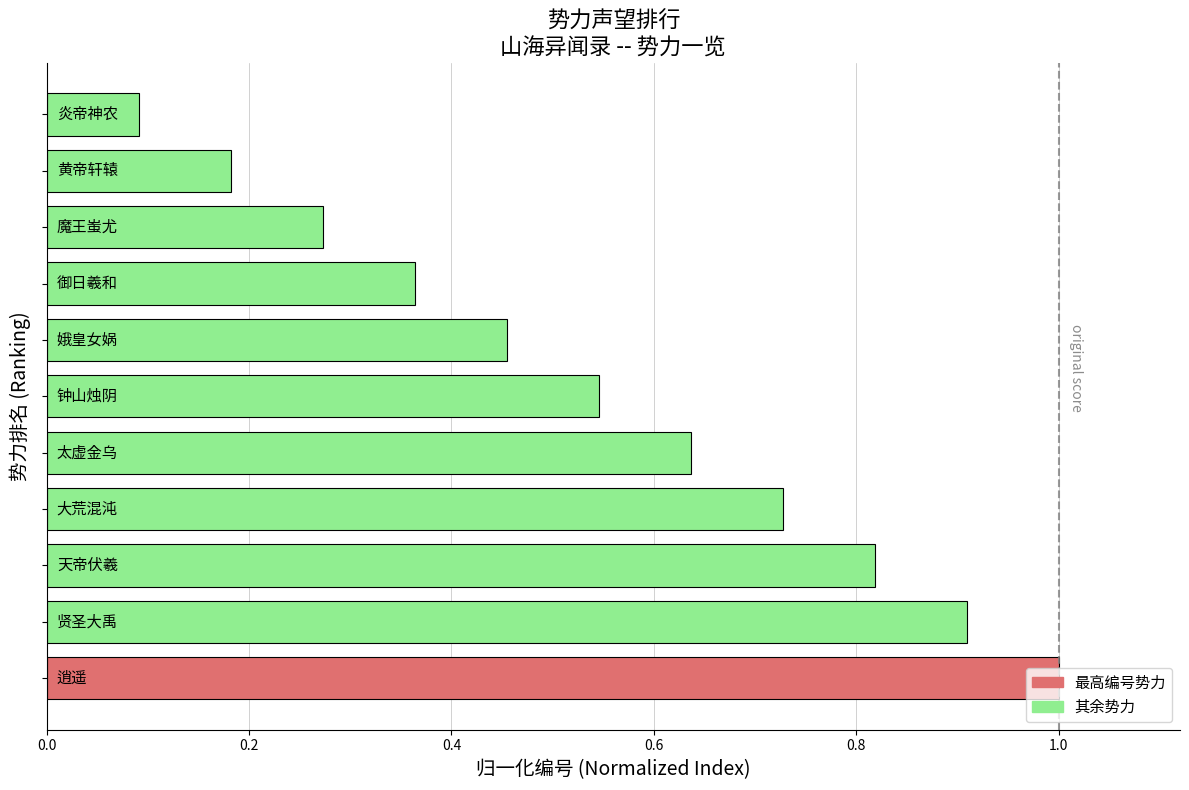

What is the greatest value displayed?

1.0